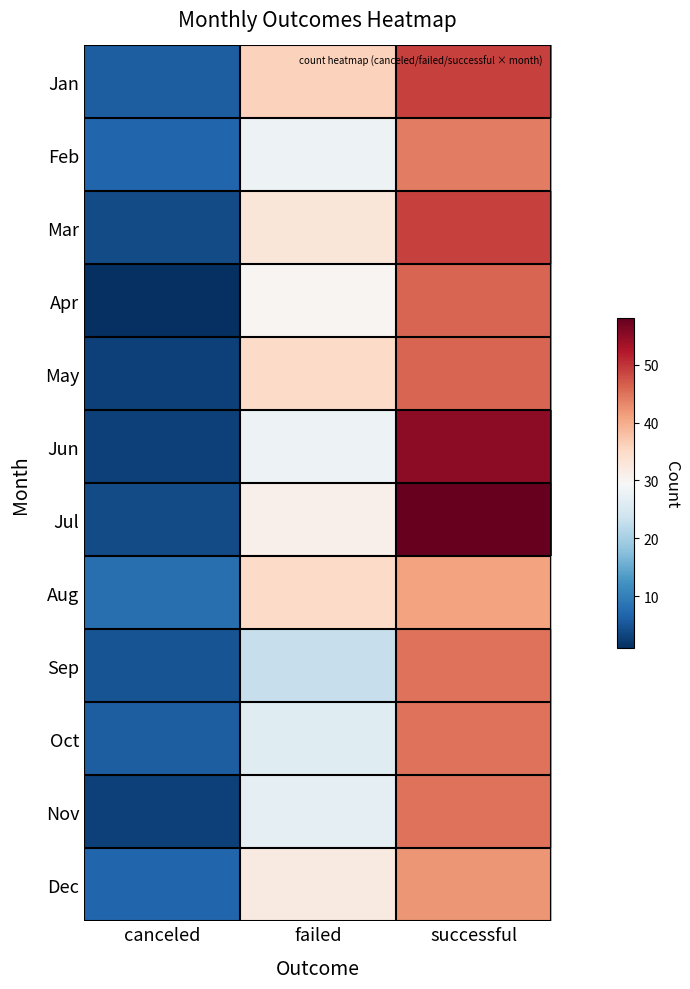

What is the total value across all series at canceled?

57